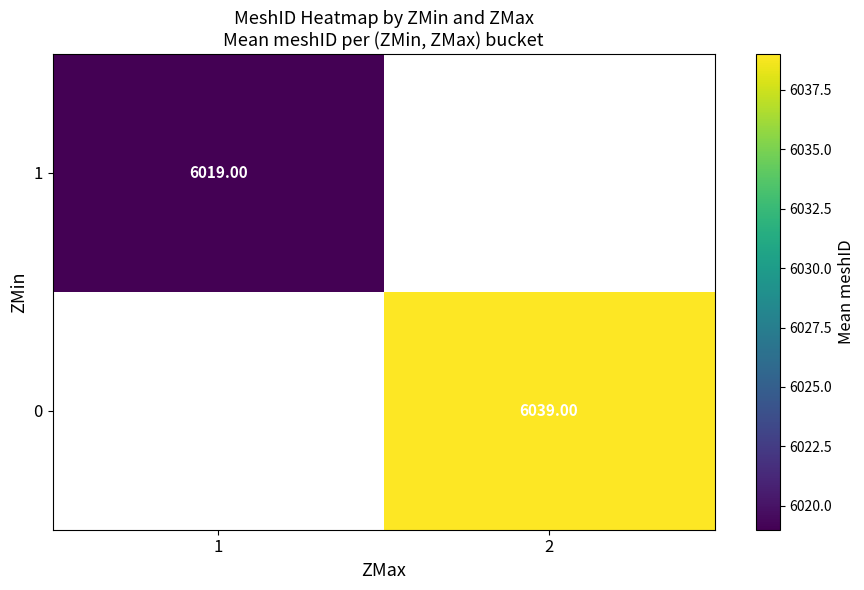

Is it true that 0 equals 6039.0 at 2?

True